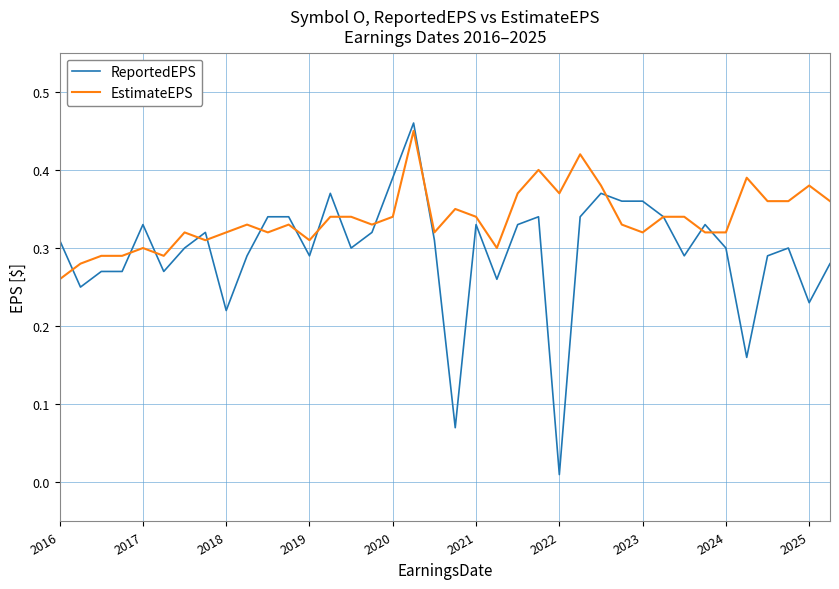

What is the sum of all ReportedEPS values?

11.2